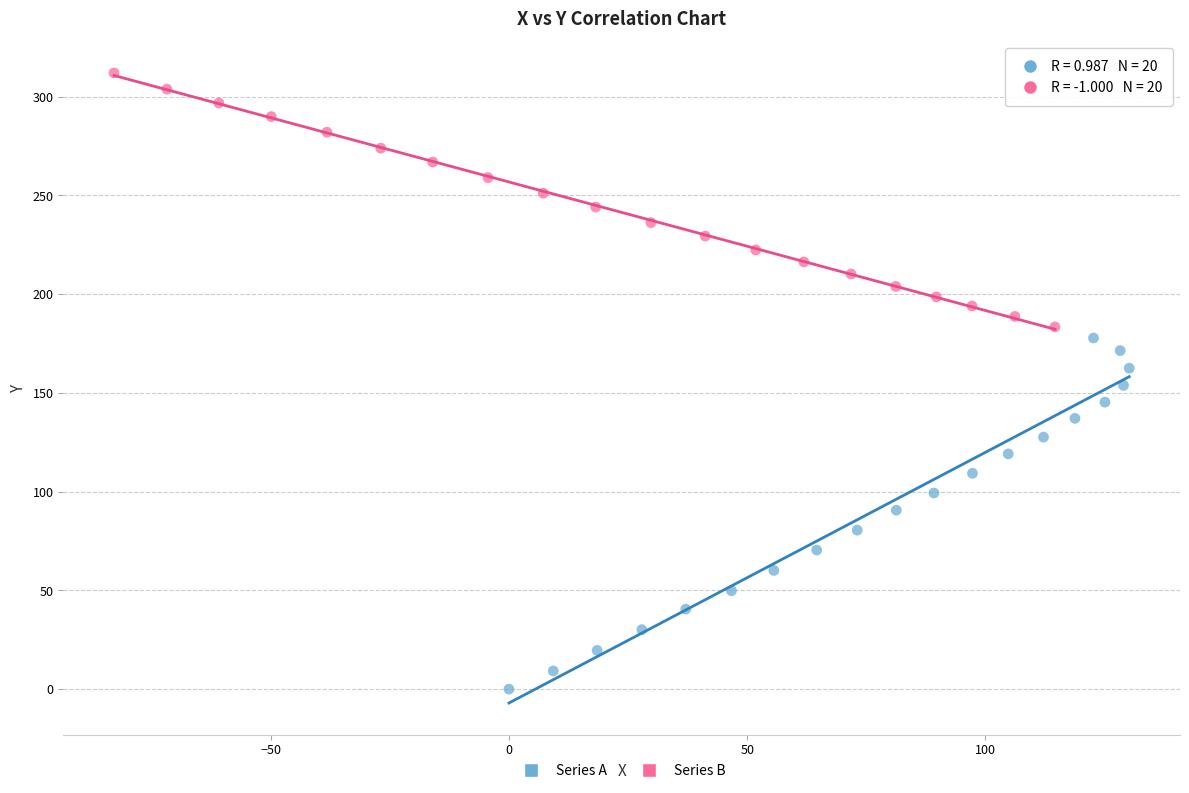

Which series has the widest spread of Y values?

Series A